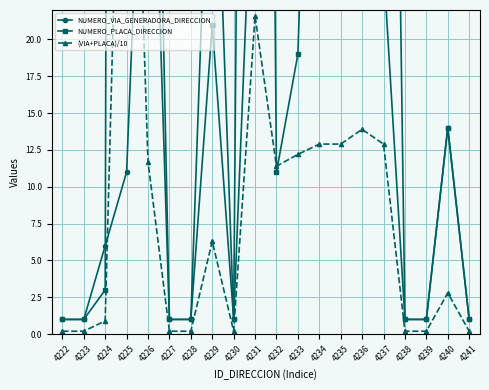

What are all the series names shown in the legend?

NUMERO_VIA_GENERADORA_DIRECCION, NUMERO_PLACA_DIRECCION, (VIA+PLACA)/10